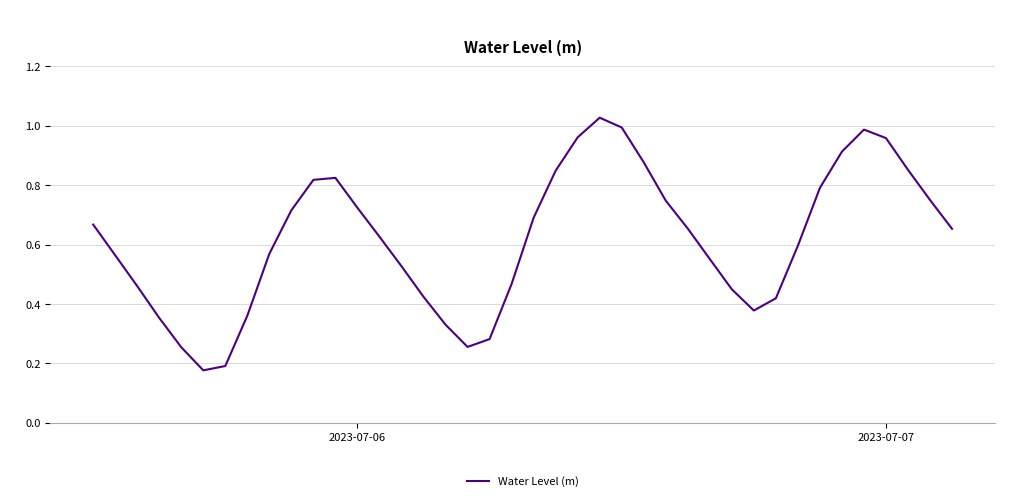

How many lines are shown in the chart?

1